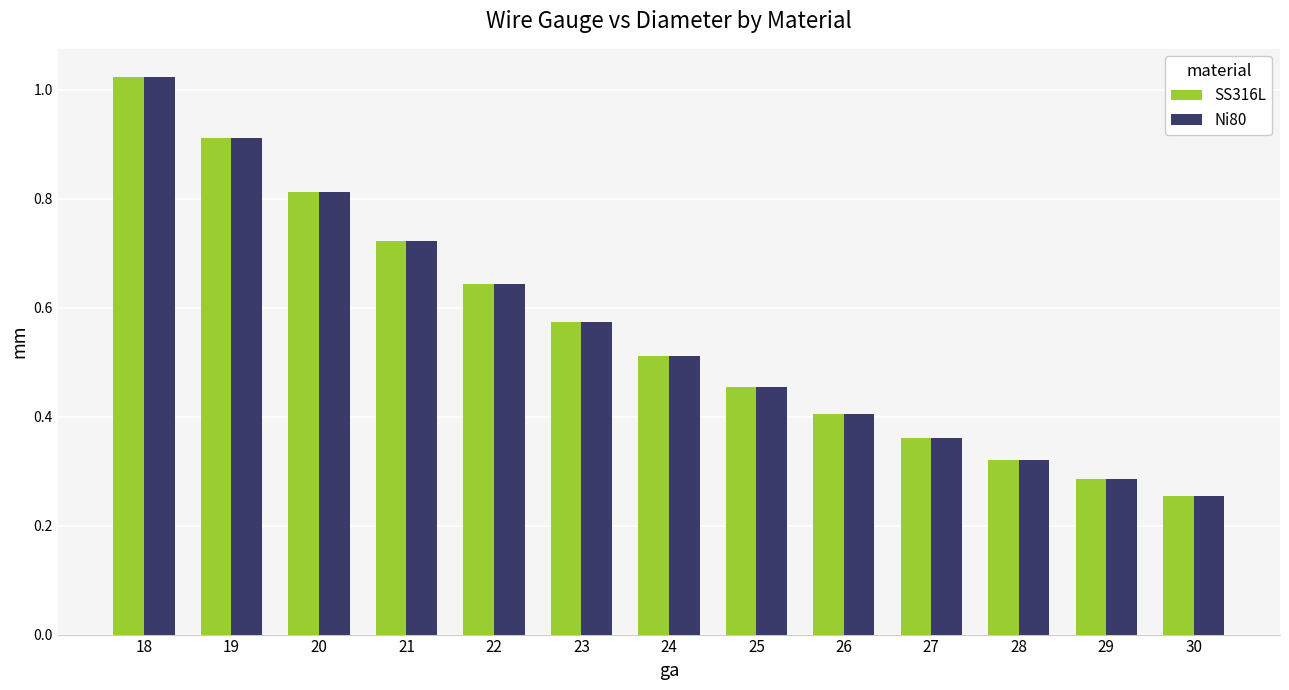

At which label does SS316L reach its peak?

18